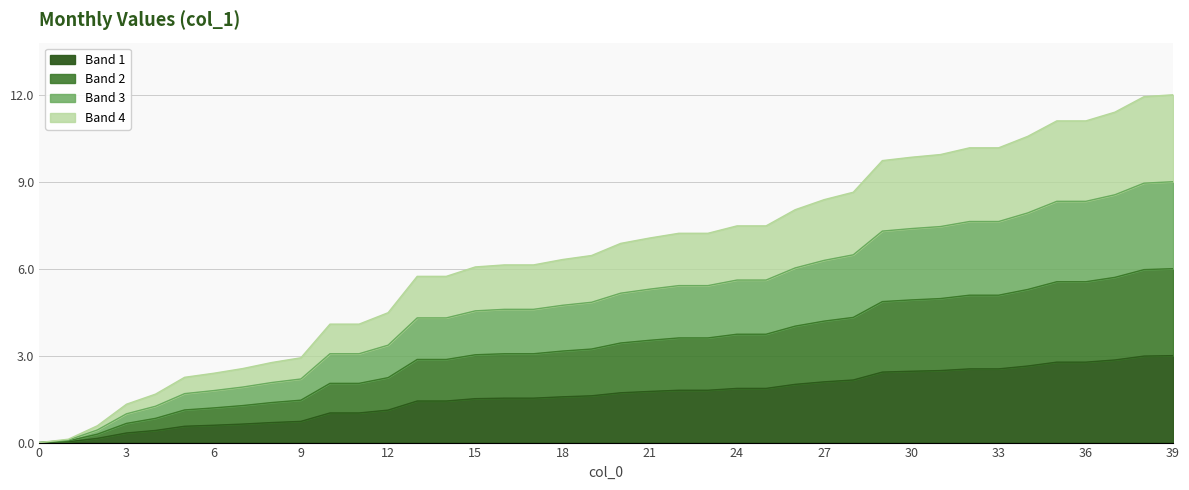

What is the approximate value at 28?

2.2